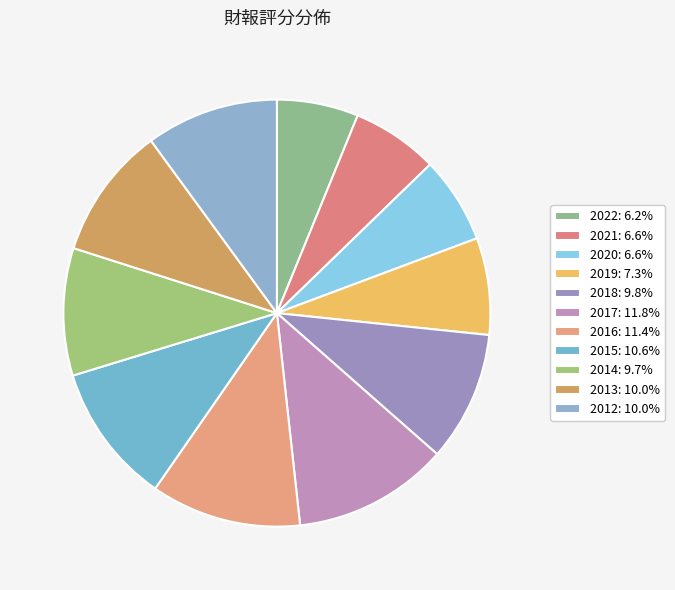

Which has a higher value, 2014 or 2022?

2014